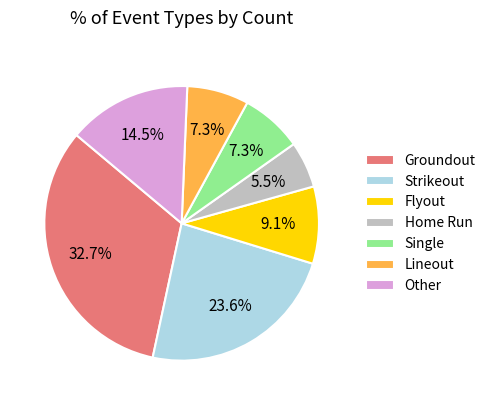

To the nearest percent, what is the average slice percentage?

14%